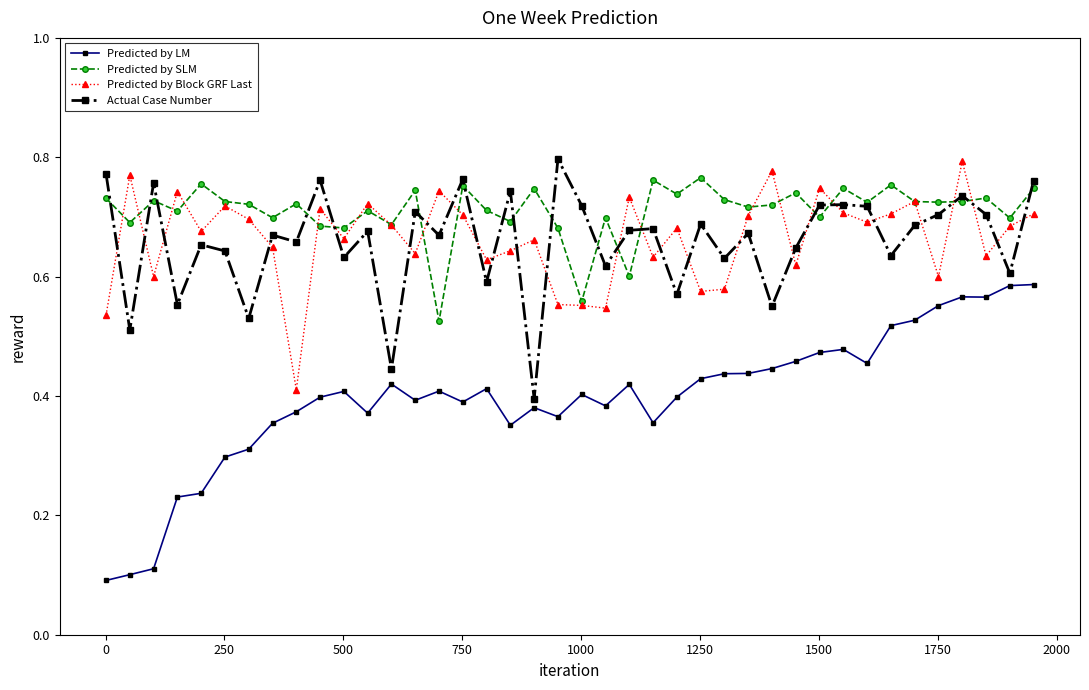

True or false: Predicted by Block GRF Last and Predicted by LM intersect in this chart.

False